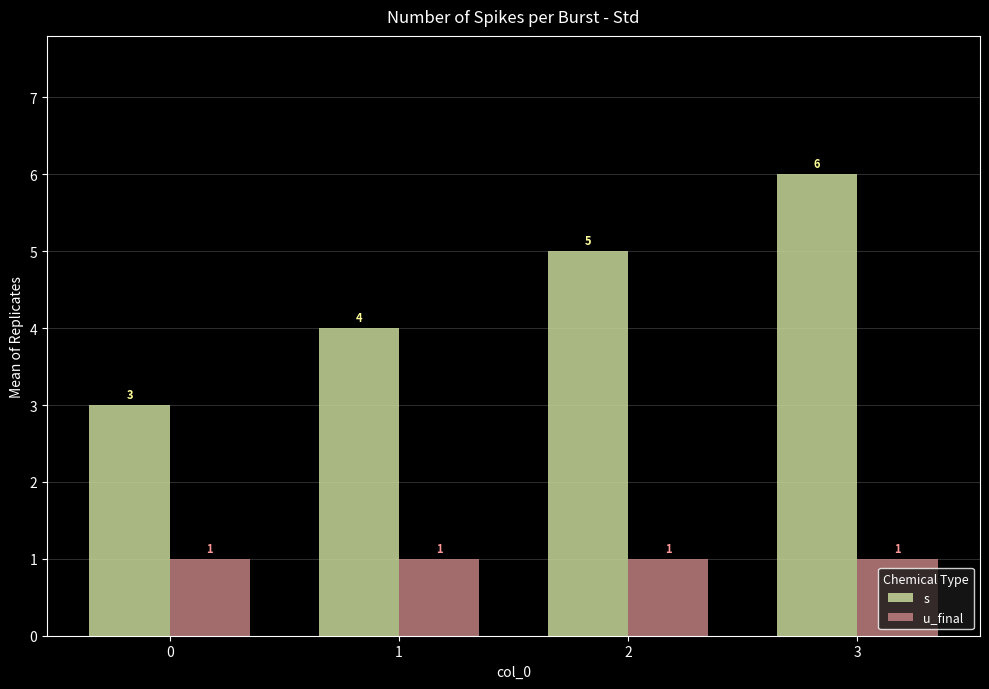

Rank the series at 0 from highest to lowest value.

s, u_final